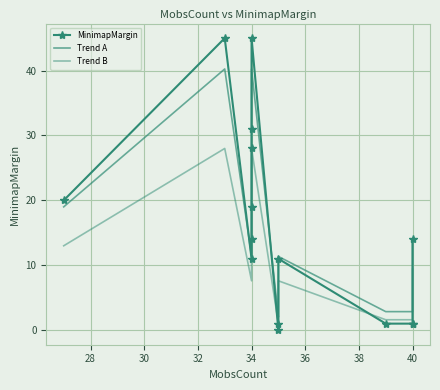

What position from the right is 12?

3